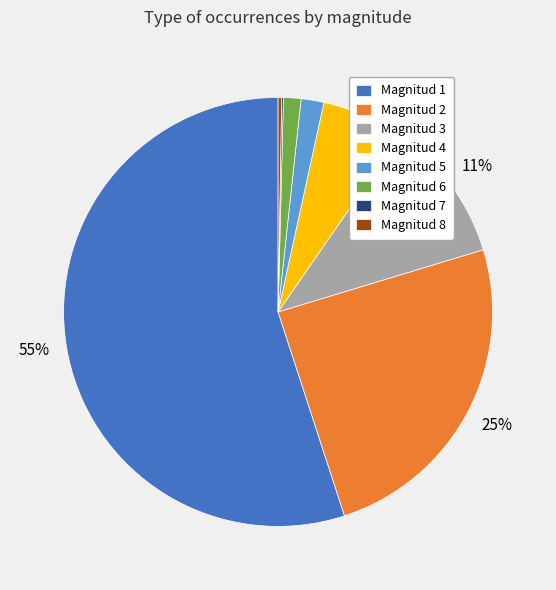

Which slice is the largest?

Magnitud 1